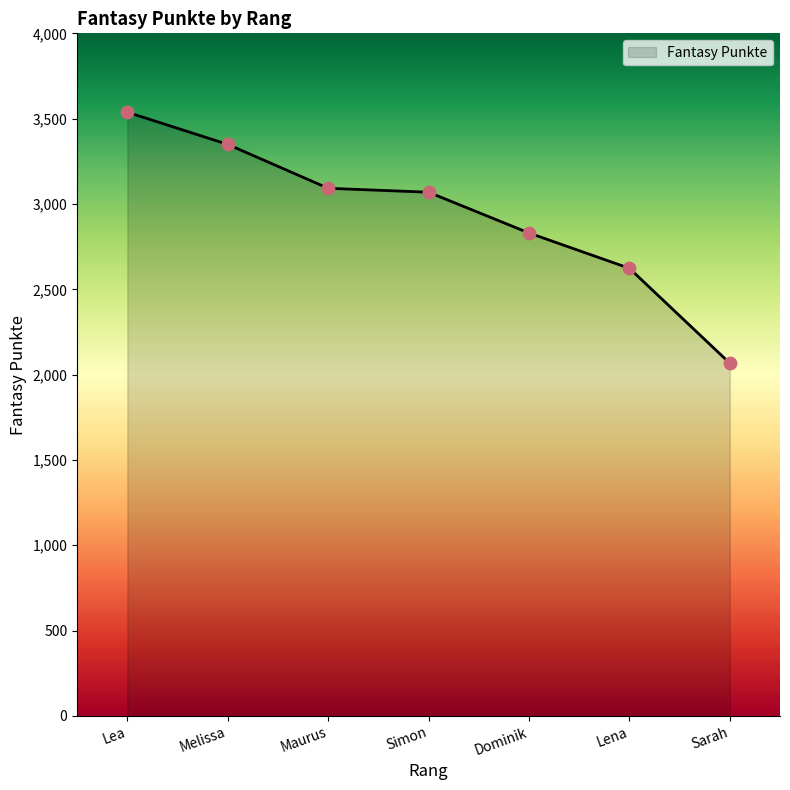

What is the ratio of the value at Lea to the value at Sarah?

1.7